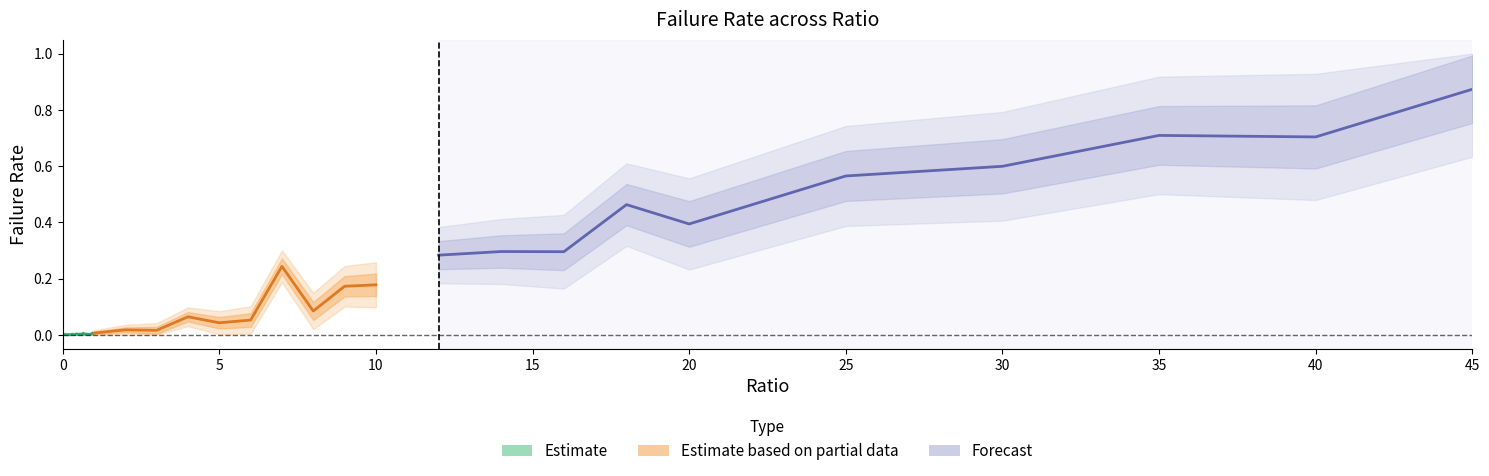

The failRate series shows 0.5 at 18.0. True or false?

True